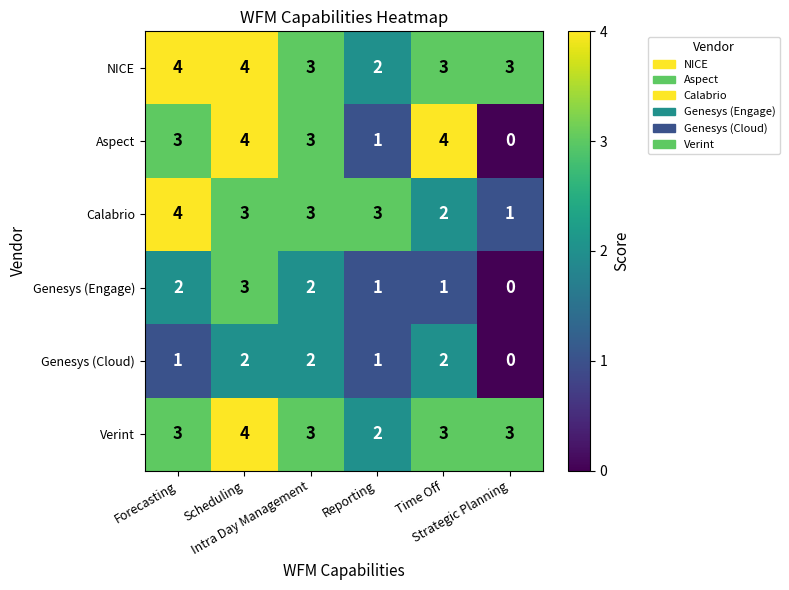

How many distinct data groups are displayed?

6